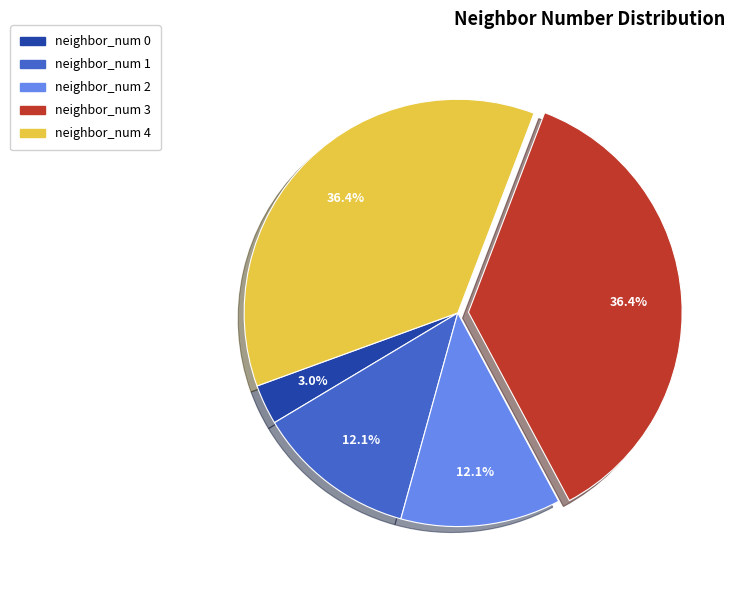

Does neighbor_num 0 account for over 50% of the chart?

No